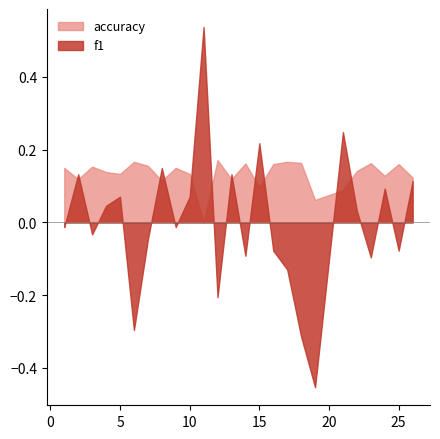

Which series changed the most between 10 and 23?

f1